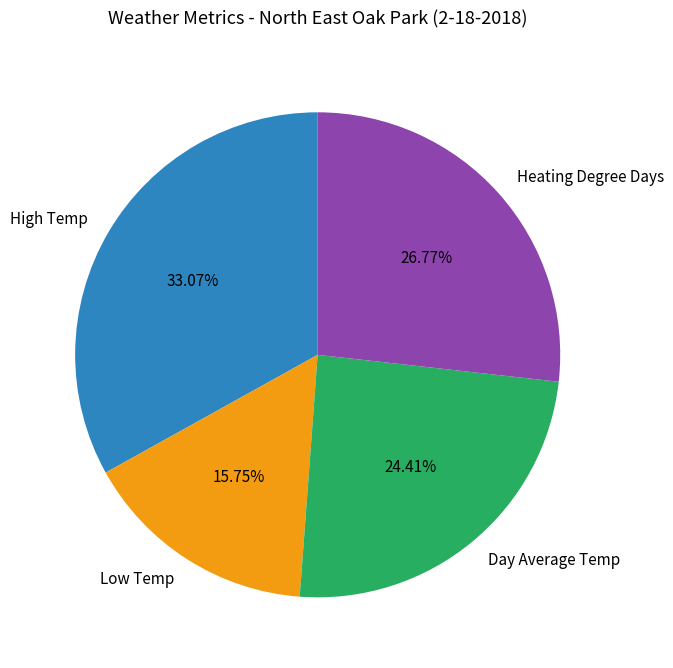

Between Day Average Temp and Low Temp, which is larger?

Day Average Temp